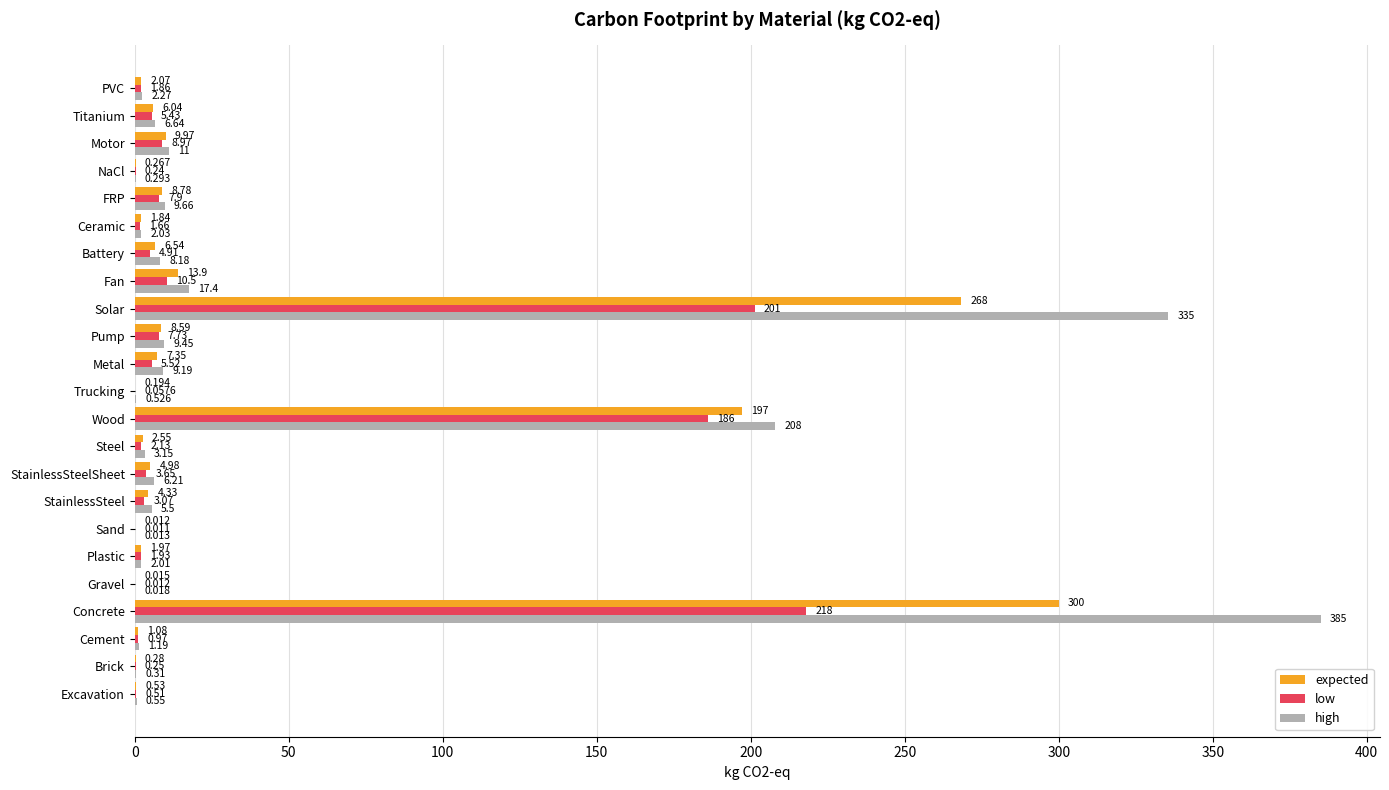

At which label is low closest to 109?

Wood